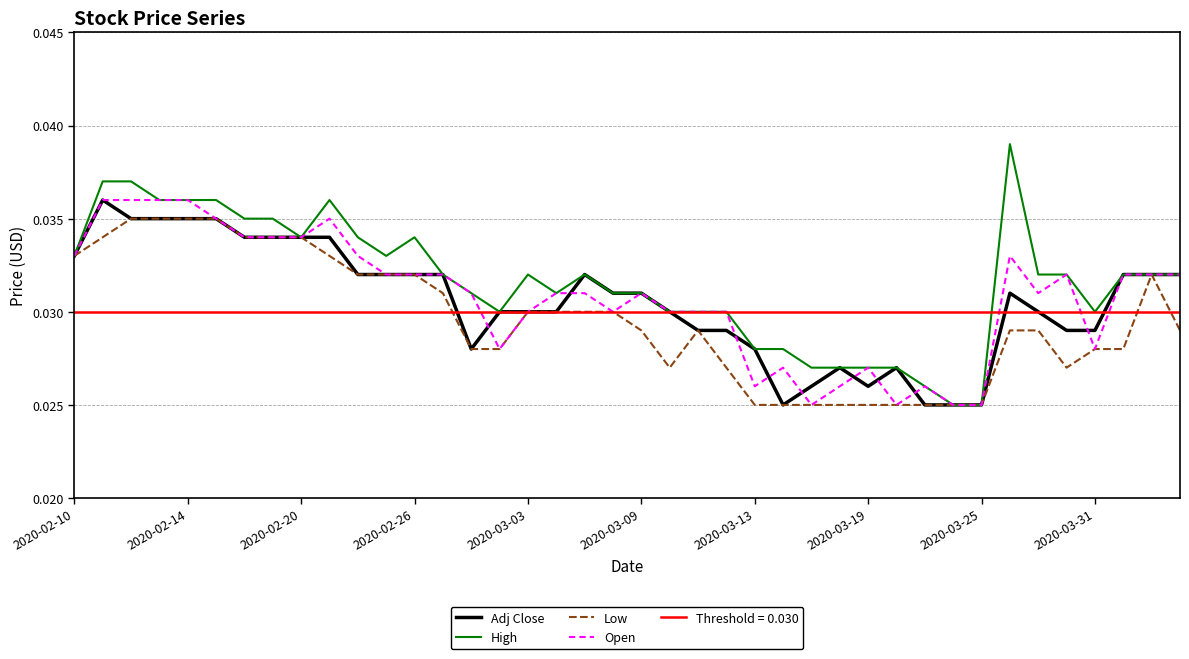

Is the value of Adj Close at 27 greater than the value of High at 13?

No